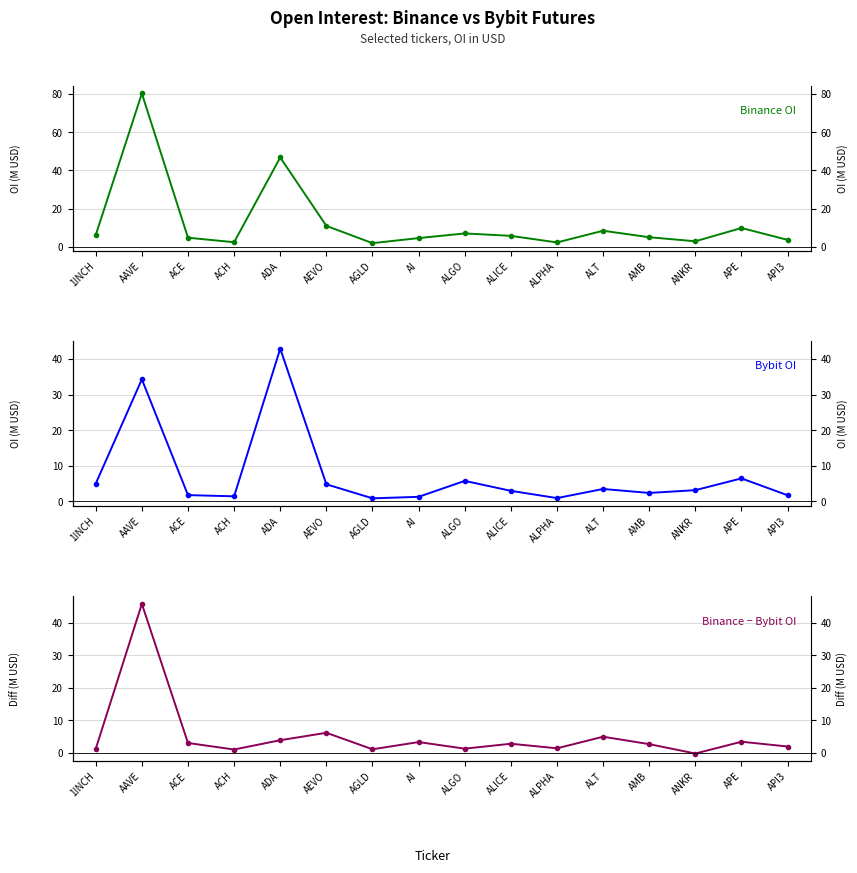

Reading left to right, transcribe all the data shown in this chart.

Binance OI: 6.1	80.2	4.7	2.4	46.7	10.9	1.9	4.5	7.0	5.7	2.2	8.4	5.0	2.9	9.8	3.6
Bybit OI: 5.0	34.3	1.8	1.4	42.9	4.8	0.9	1.3	5.8	3.0	0.9	3.5	2.4	3.2	6.5	1.7
Binance − Bybit OI: 1.1	45.9	2.9	0.9	3.8	6.1	1.0	3.2	1.2	2.7	1.3	4.9	2.6	-0.3	3.3	1.9